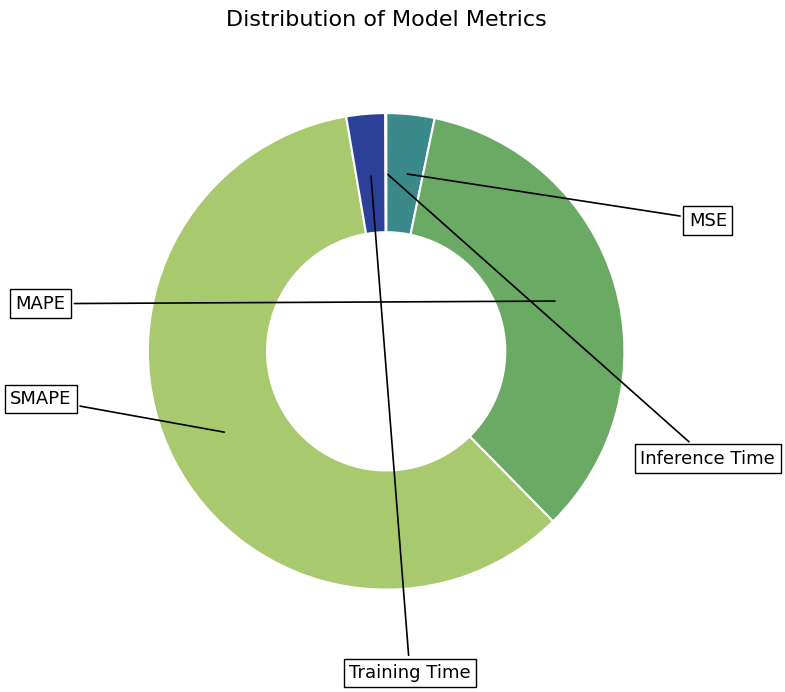

Does SMAPE represent more than half of the total?

Yes